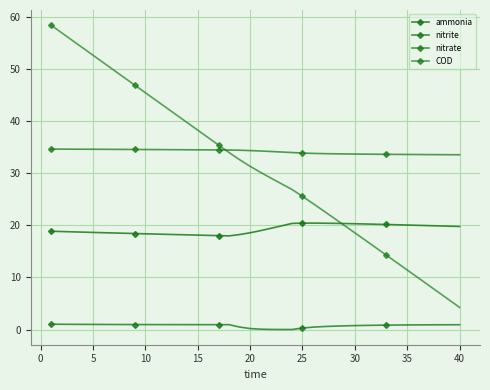

How many lines are shown in the chart?

4